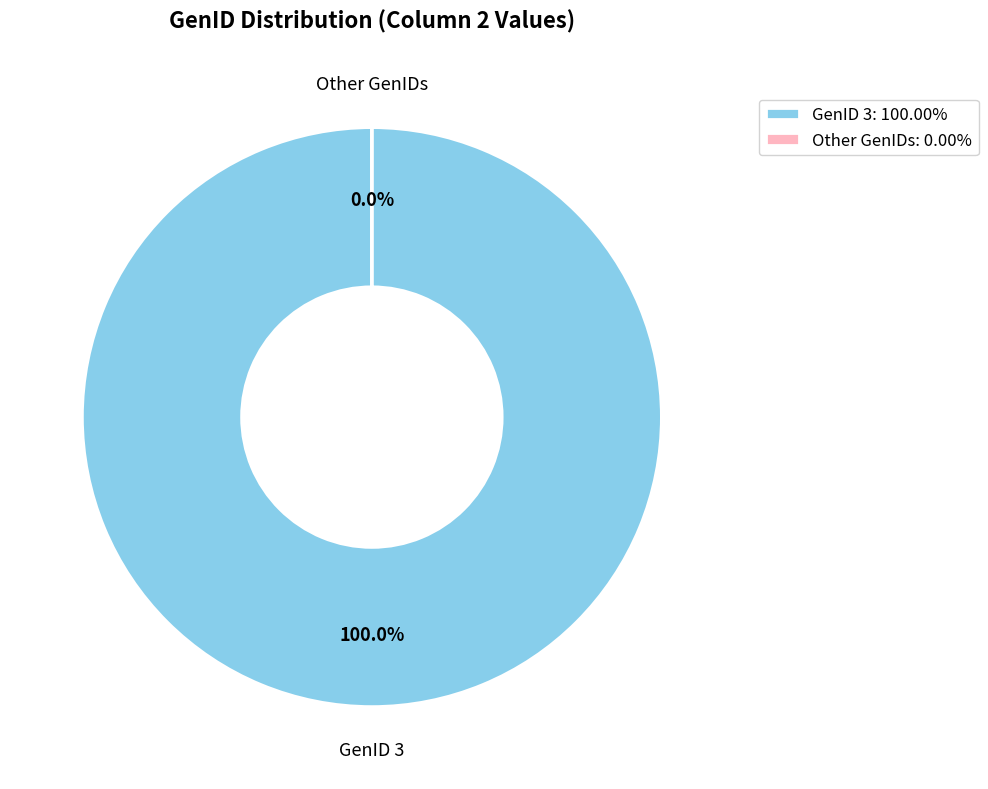

Does any single category account for the majority?

No